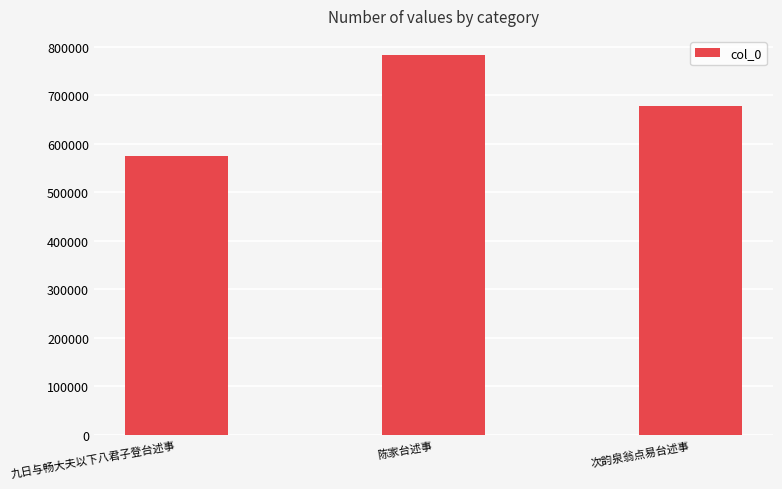

What is the value of the 3rd bar from the left?

676549